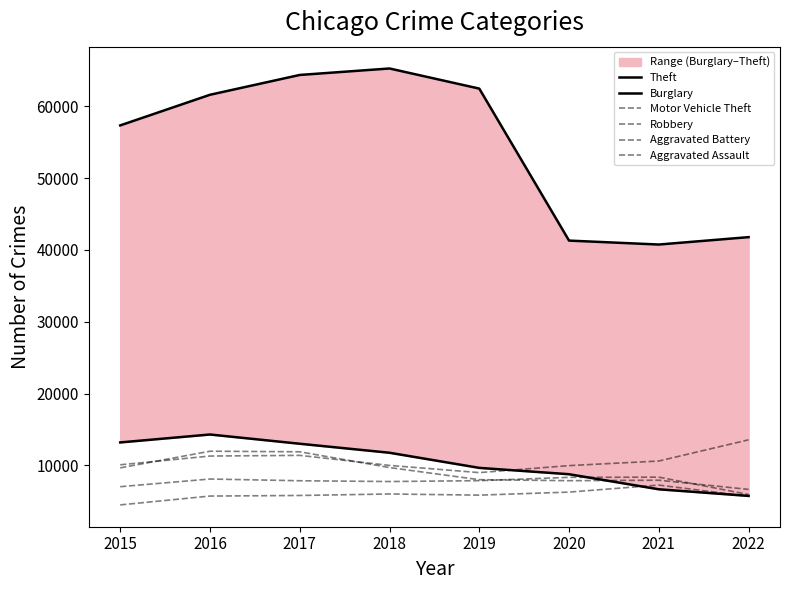

List the series in order of their peak value, highest first.

Theft, Burglary, Motor Vehicle Theft, Robbery, Aggravated Battery, Aggravated Assault